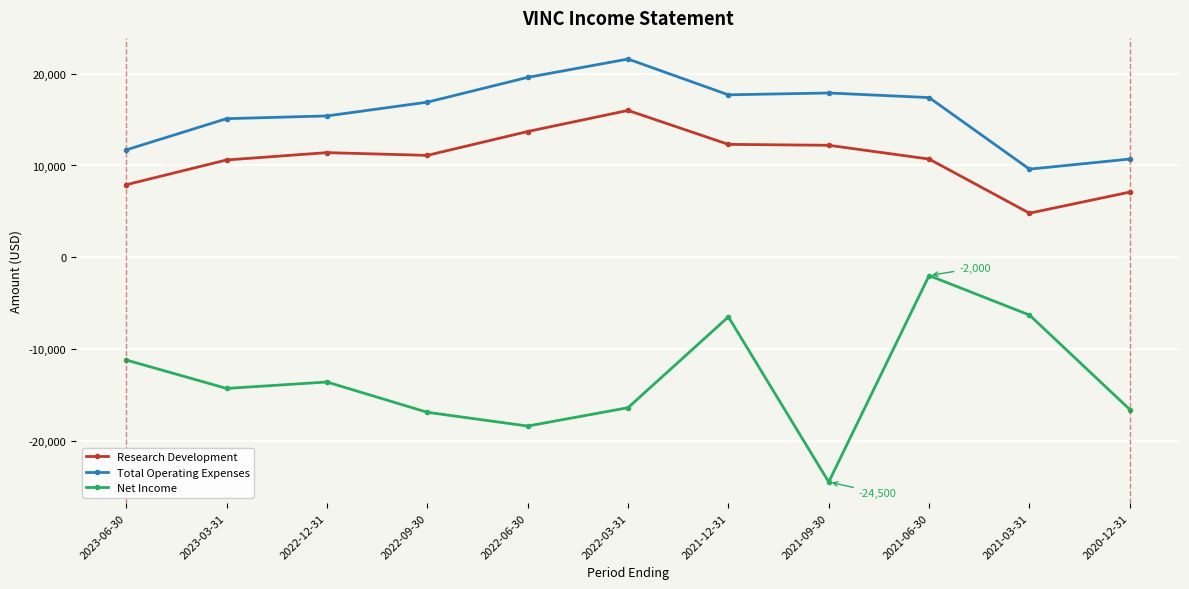

Is this an area chart (filled region under the line)?

No